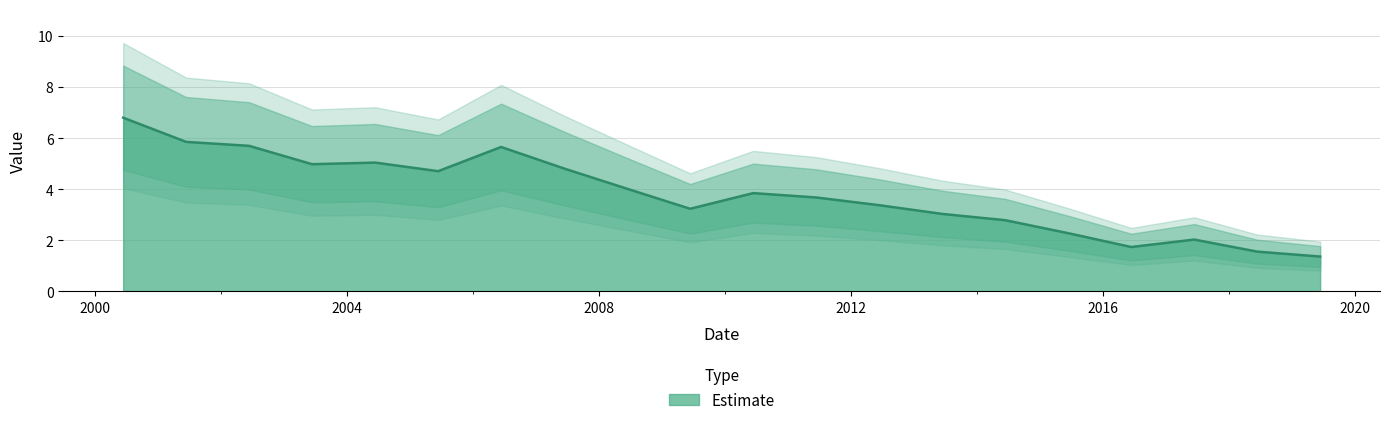

Rank the categories by value from lowest to highest.

2019-06-15, 2018-06-15, 2016-06-15, 2017-06-15, 2015-06-15, 2014-06-15, 2013-06-15, 2009-06-15, 2012-06-15, 2011-06-15, 2010-06-15, 2008-06-15, 2005-06-15, 2007-06-15, 2003-06-15, 2004-06-15, 2006-06-15, 2002-06-15, 2001-06-15, 2000-06-15